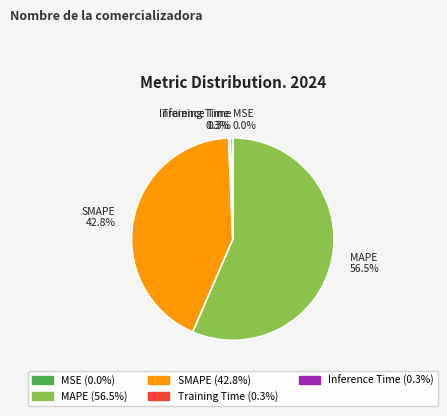

Which slice represents more than half of the pie?

MAPE